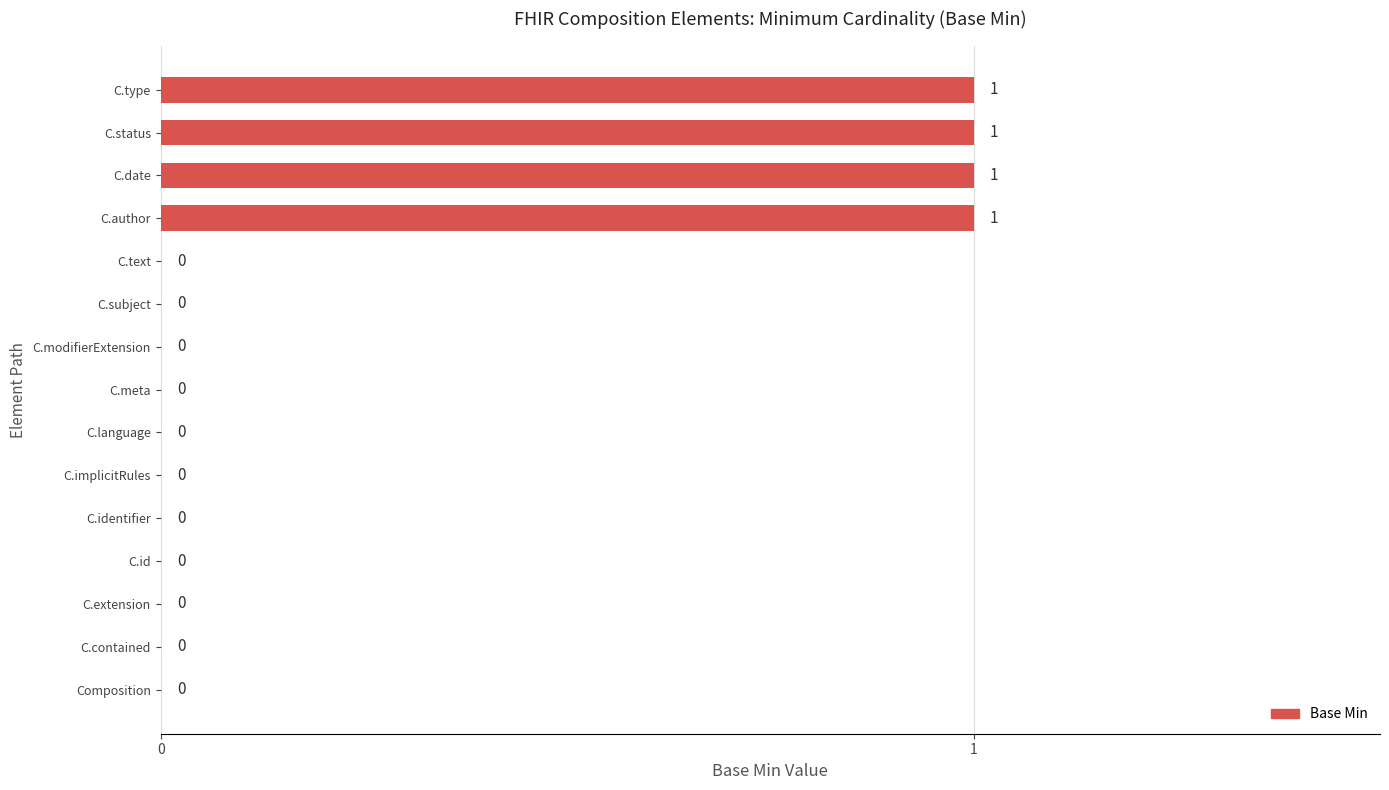

True or false: the data shows 0 at C.id.

True